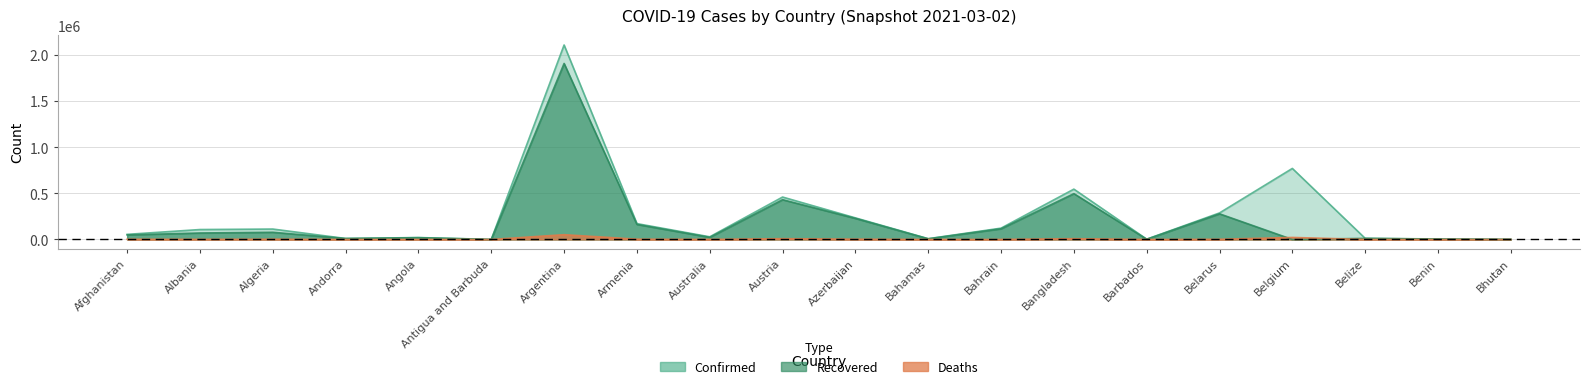

Where does the Deaths series first go above 1816?

Afghanistan